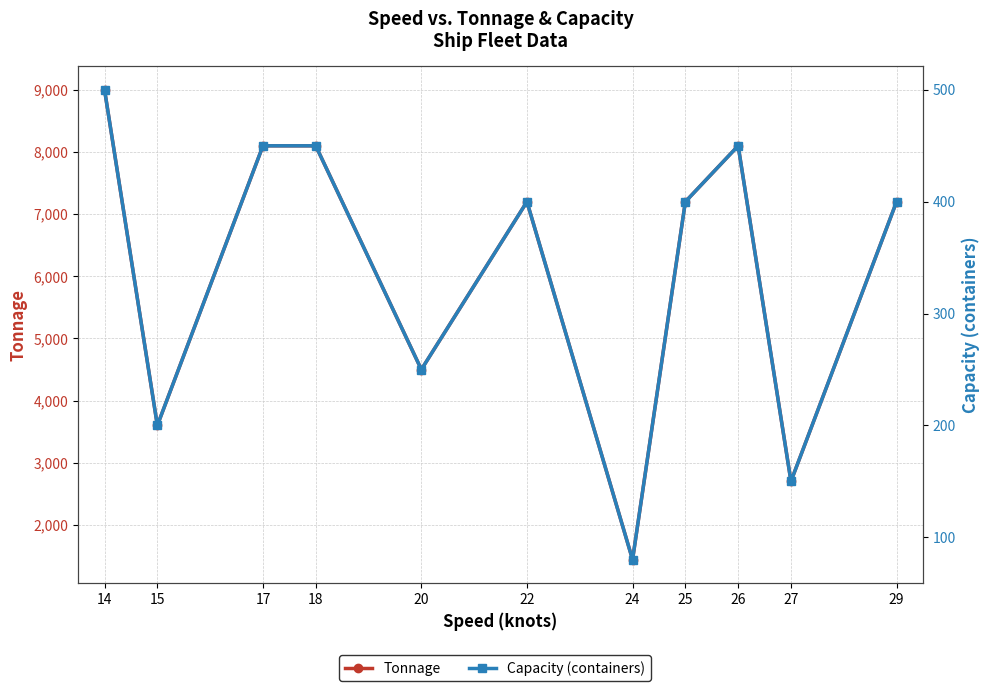

What are all the series names shown in the legend?

Tonnage, Capacity (containers)